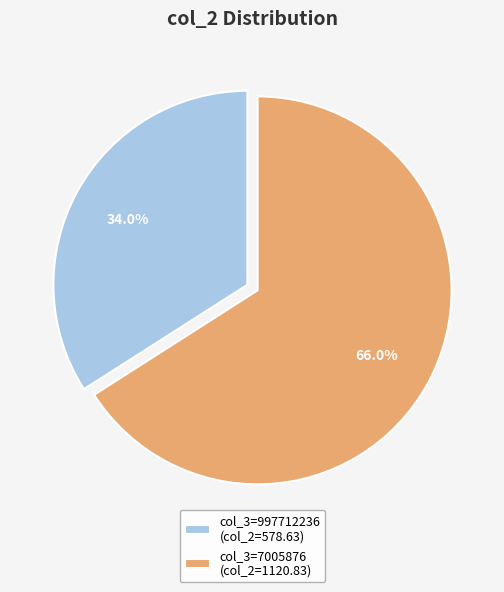

Does col_3=7005876 (col_2=1120.83) represent more than half of the total?

Yes